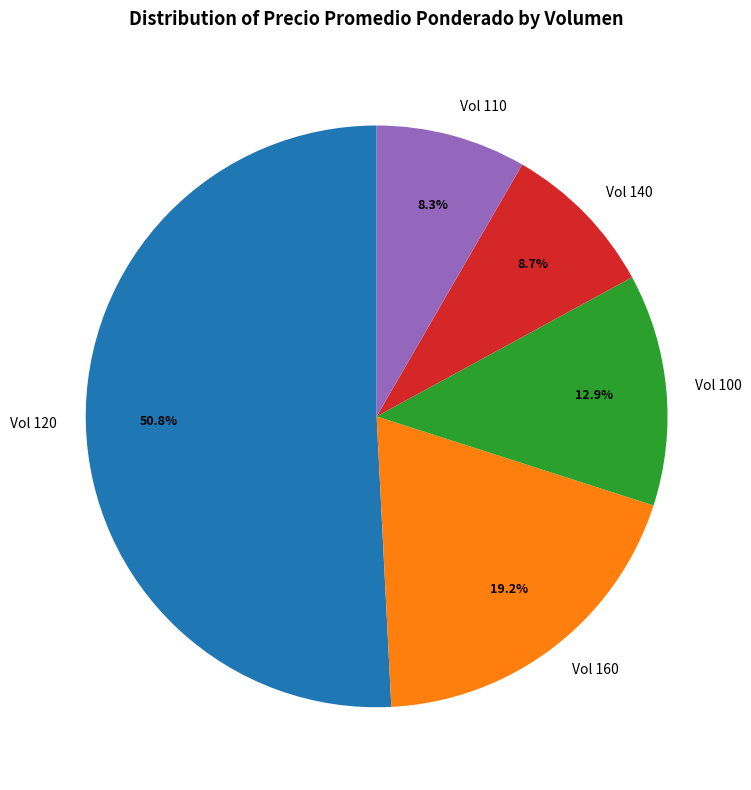

Combined, do Vol 140 and Vol 100 account for over 50%?

No